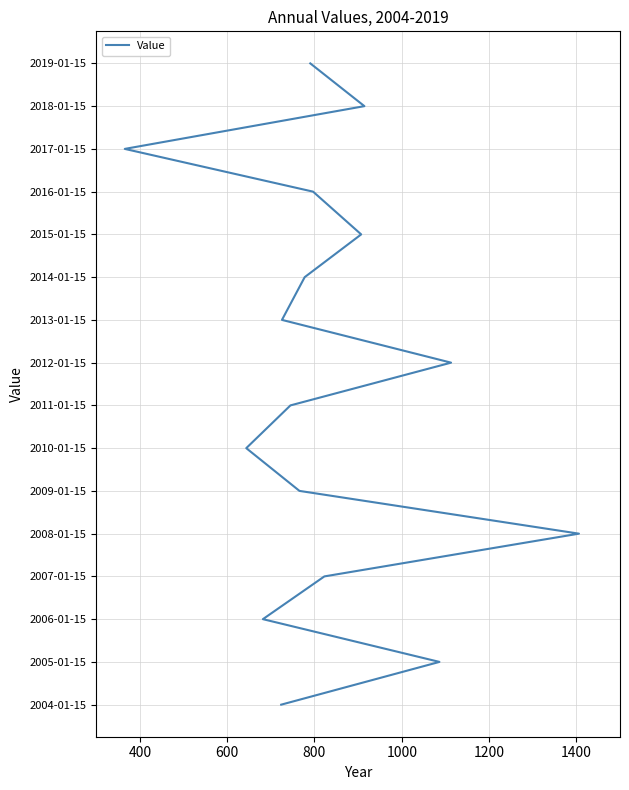

Does the chart display data point markers on the line(s)?

No